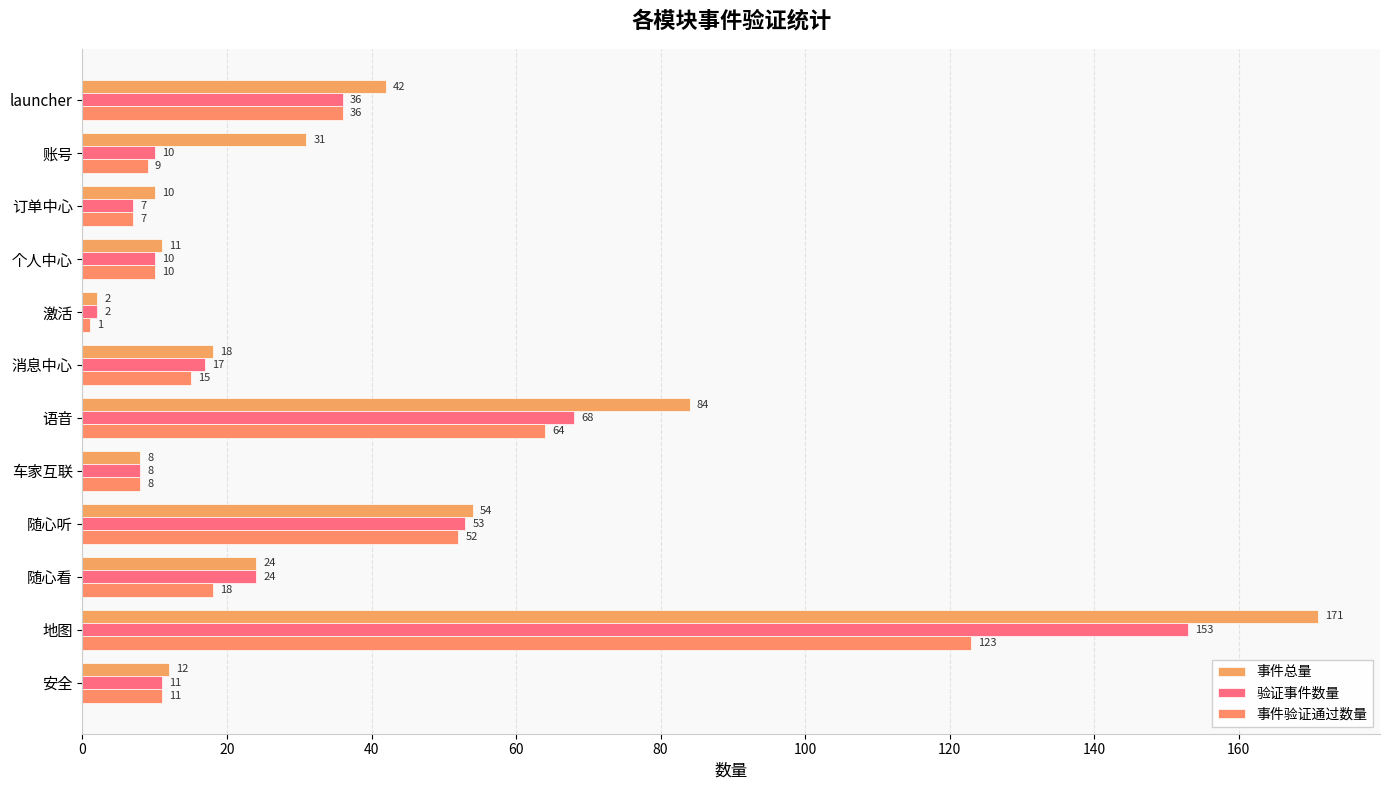

Which series has the largest total across all categories?

事件总量